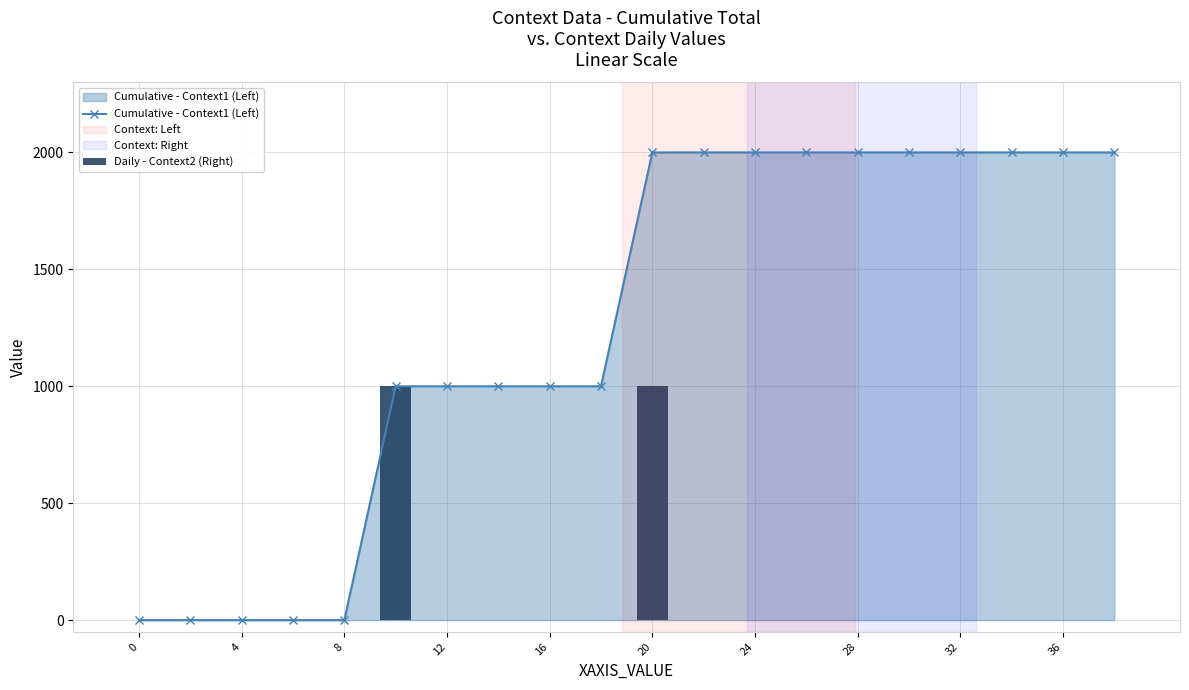

The value of Cumulative - Context1 (Left) at 4 is 716. True or false?

False